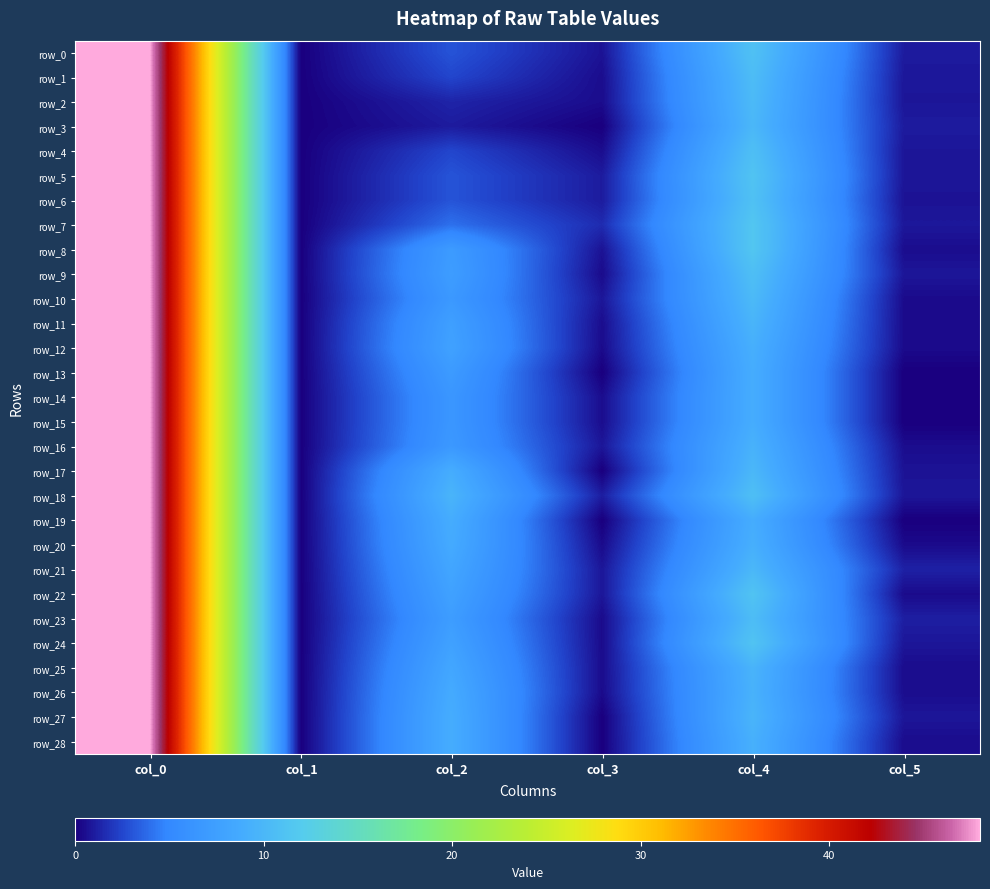

Is it true that row_20 equals 8.8 at col_2?

True